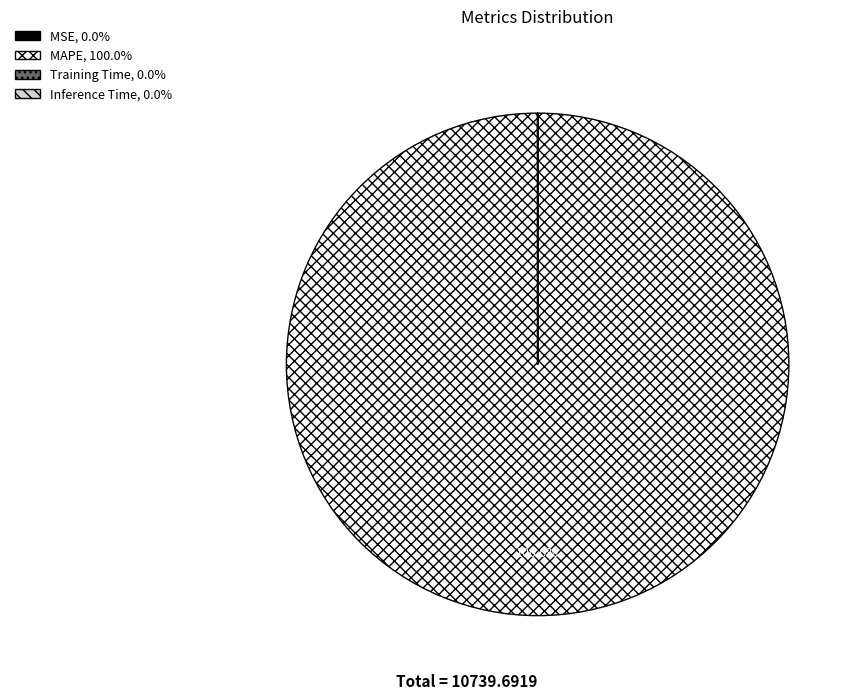

Does any single category account for the majority?

Yes